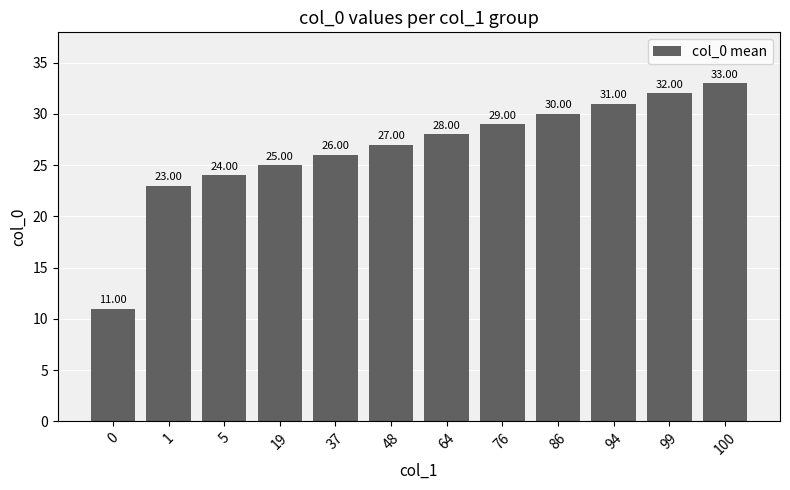

What is the difference between the values at 94 and 5?

7